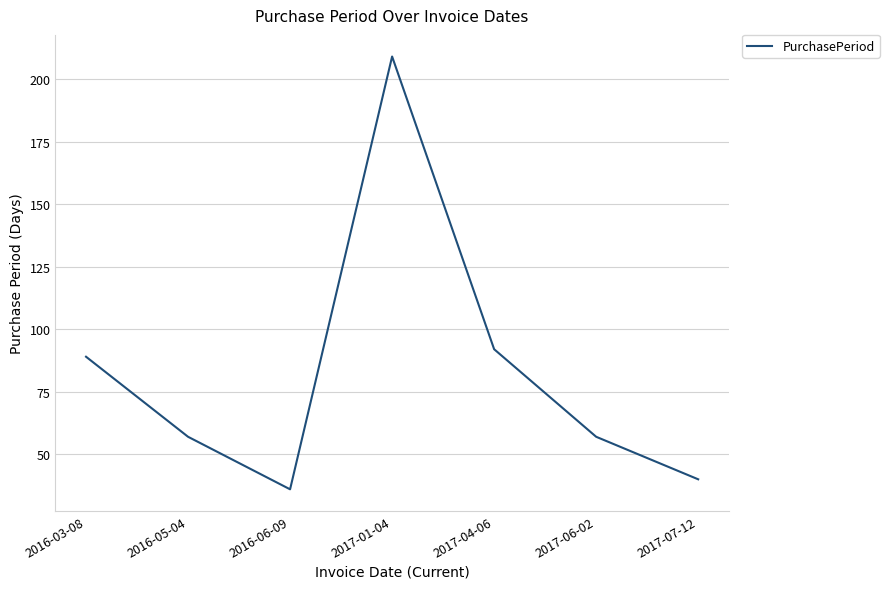

Which category has the highest value across all series?

2017-01-04